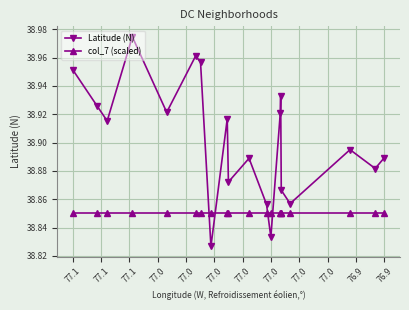

Rank the series by their maximum value, from lowest to highest.

col_7 (scaled), Latitude (N)